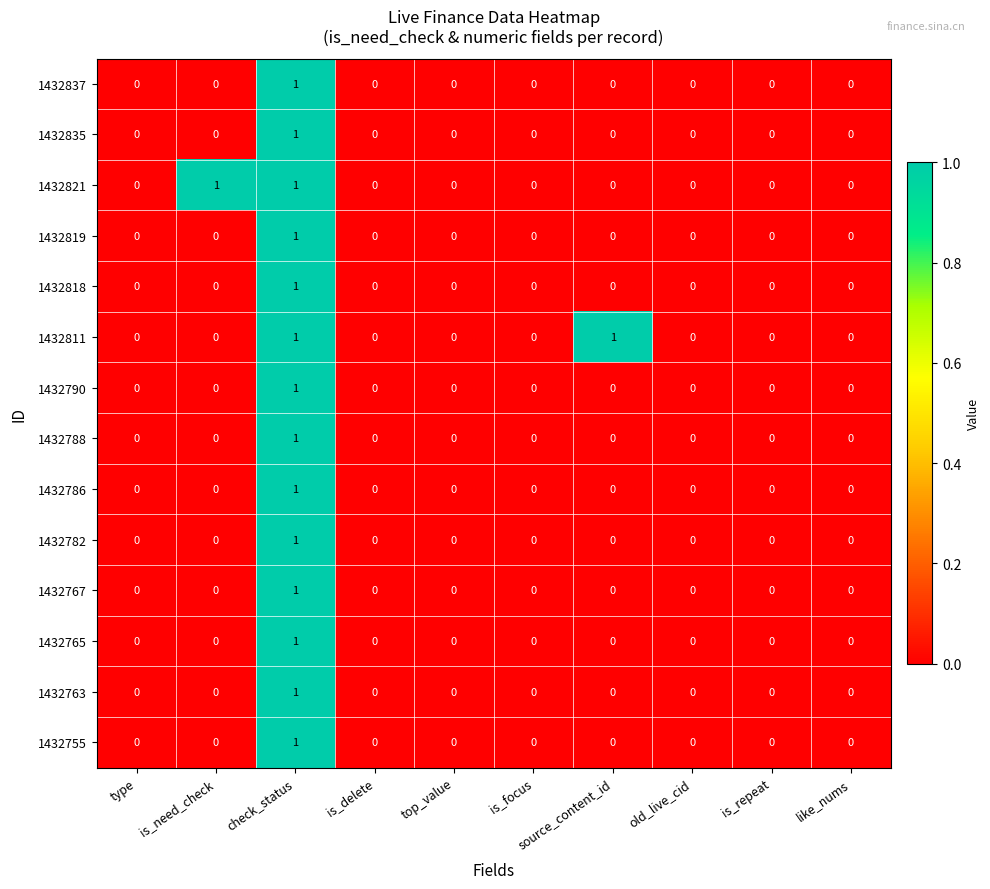

The 1432811 series shows 1 at like_nums. True or false?

False